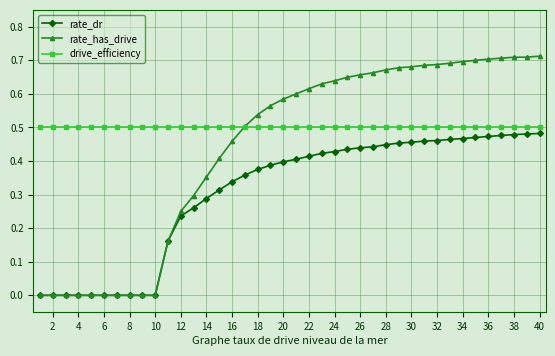

List the series in order of their overall mean, highest first.

drive_efficiency, rate_has_drive, rate_dr